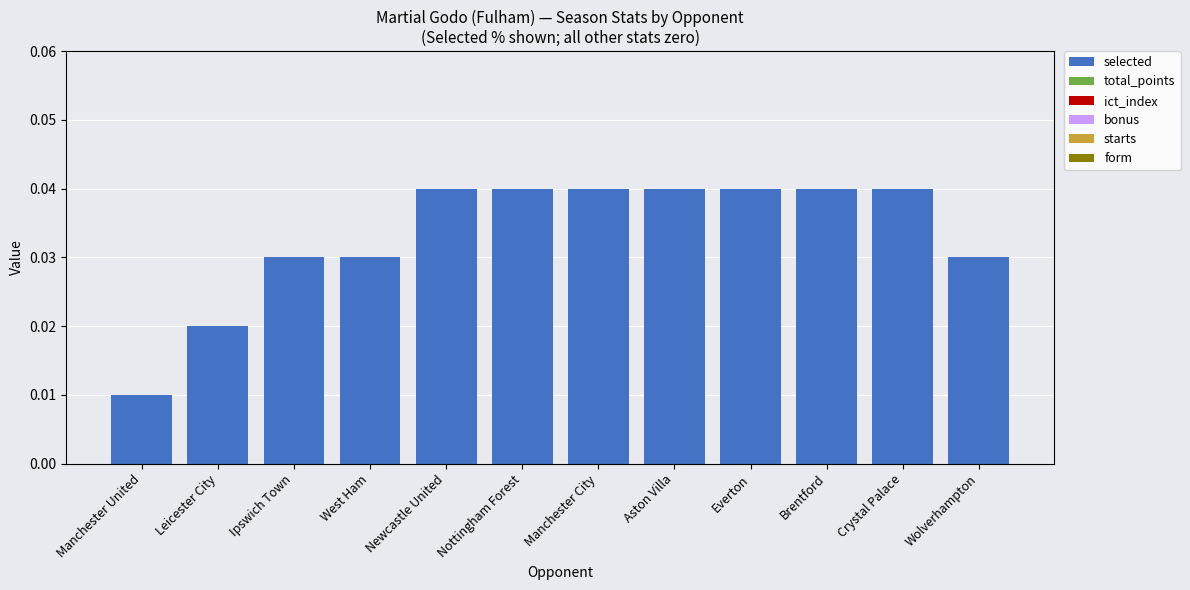

At which category does the chart reach its minimum across all series?

Manchester United